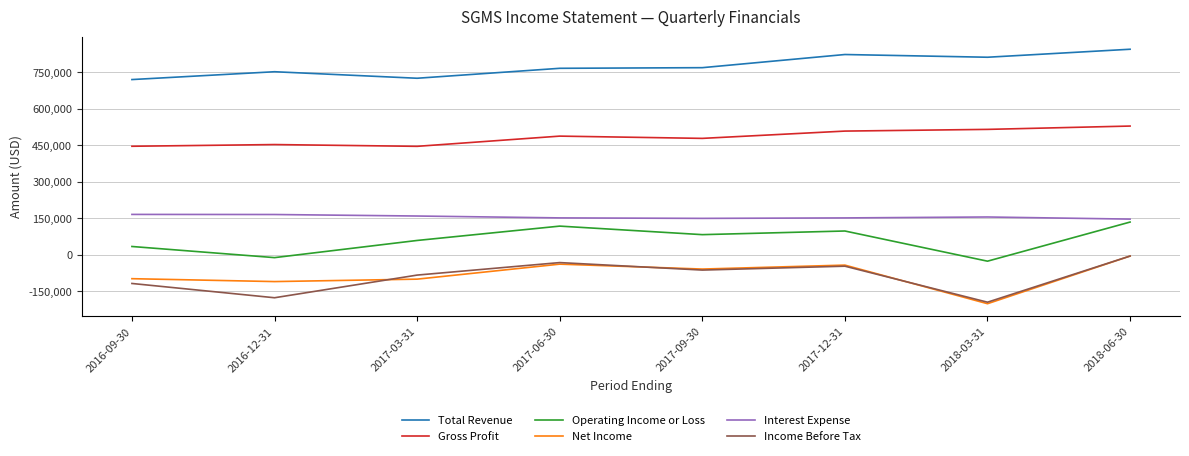

Does the chart display data point markers on the line(s)?

No